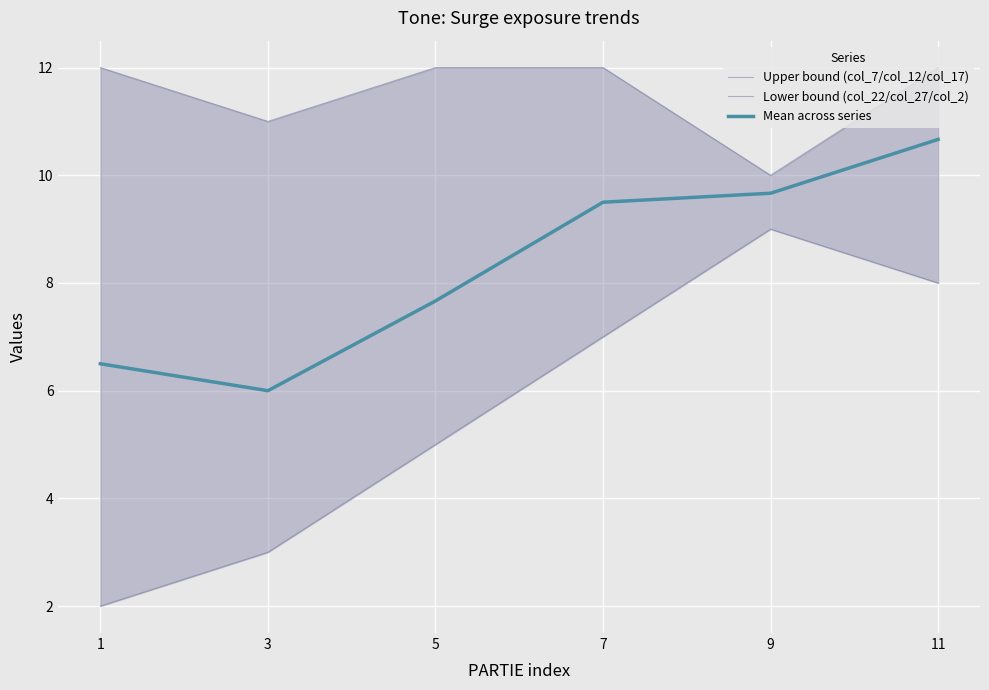

What is the minimum value for Lower bound (col_22/col_27/col_2)?

2.0